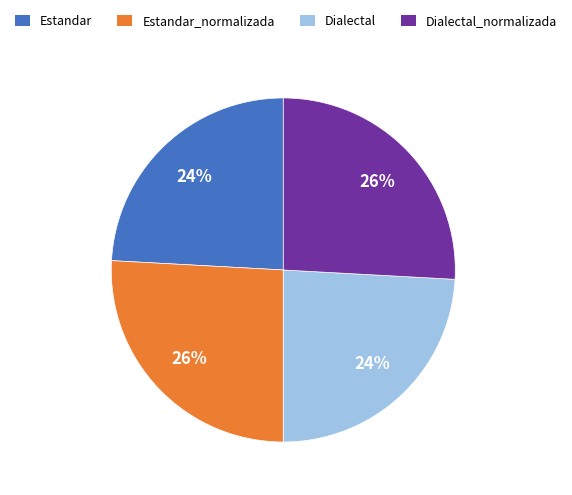

Combined, do Estandar_normalizada and Dialectal_normalizada account for over 50%?

Yes